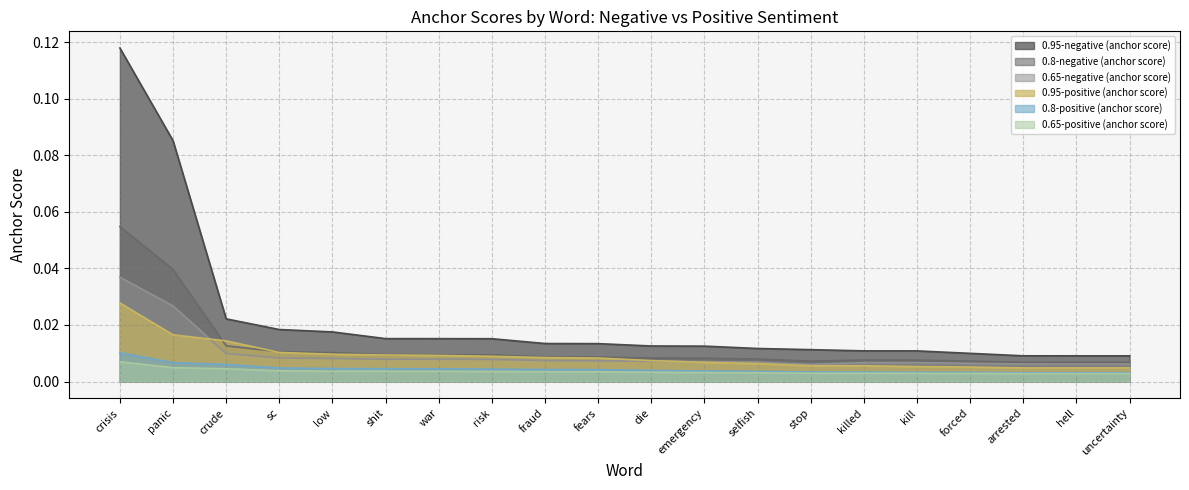

At which category is the sum across all series the highest?

crisis